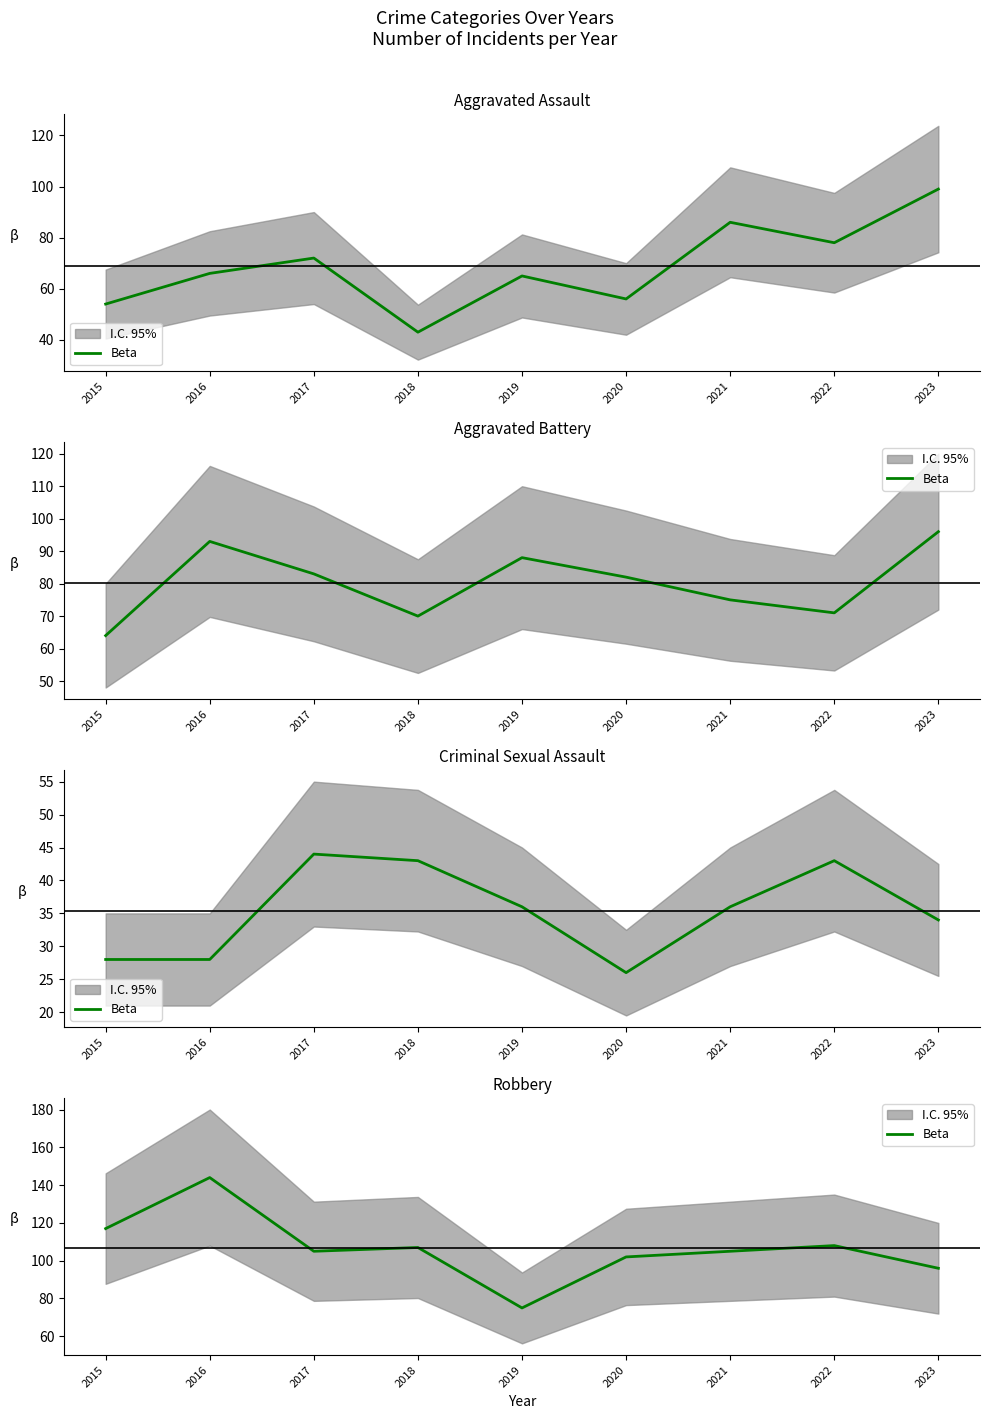

Which label corresponds to the smallest value in the chart?

2019